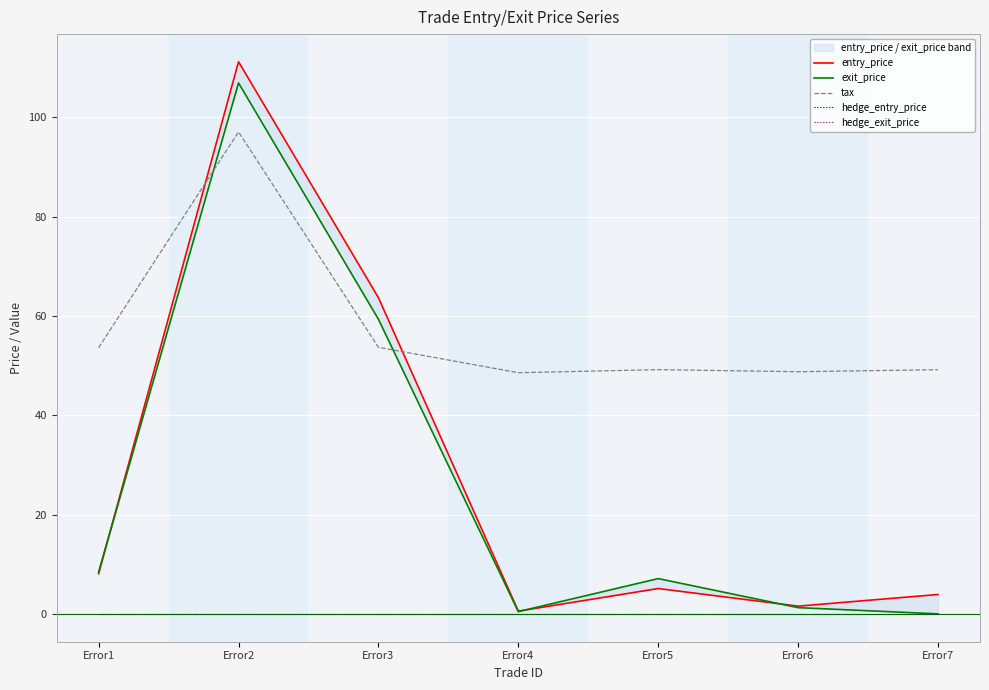

At which category is the sum across all series the highest?

Error2